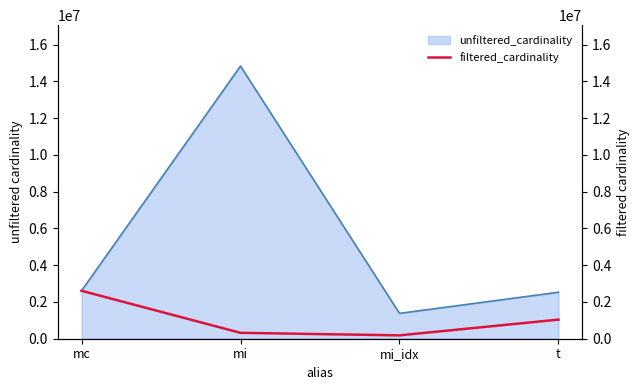

How many interior local peaks does the unfiltered_cardinality series have?

1